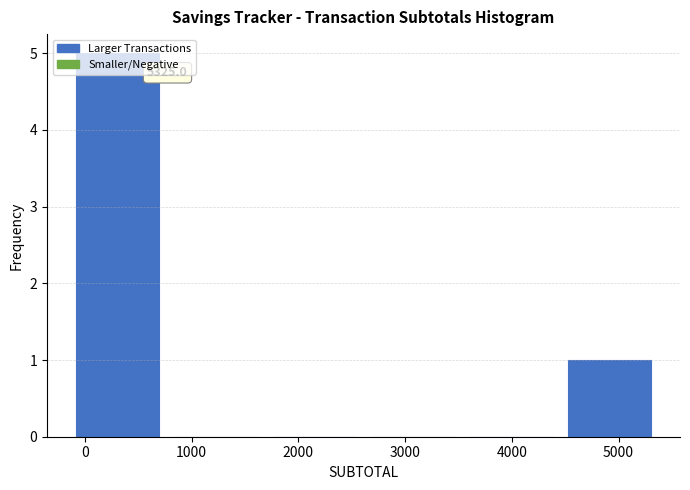

Which range on the x-axis has the tallest bar?

-200 to 800